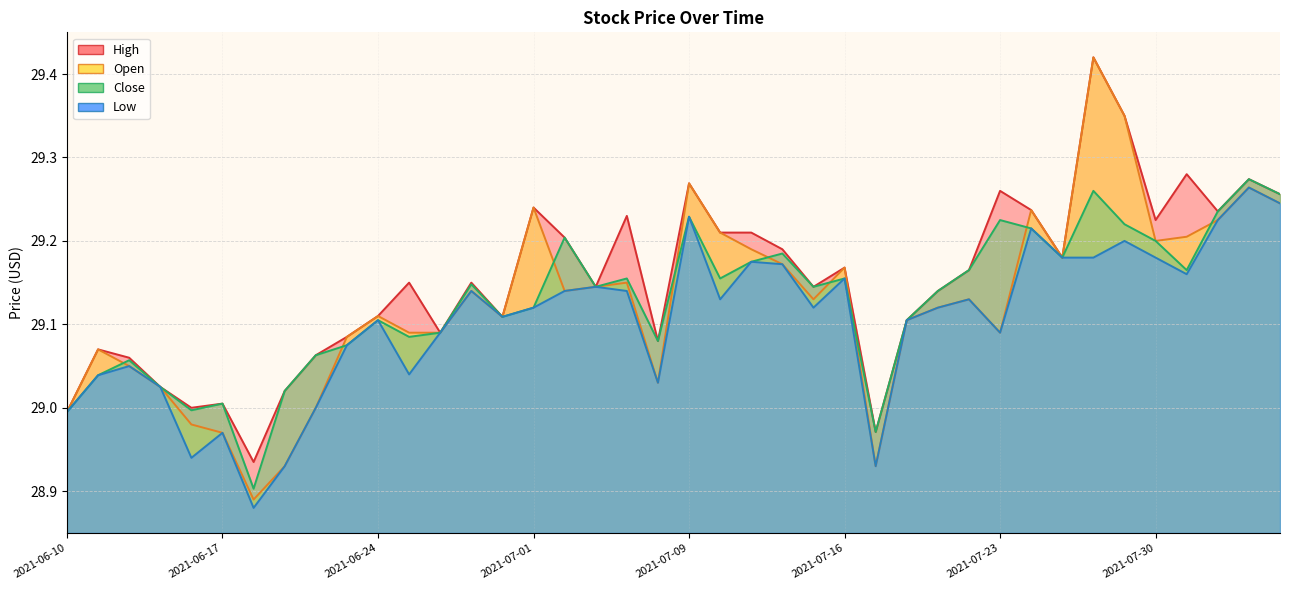

Which category has the highest value across all series?

2021-07-28